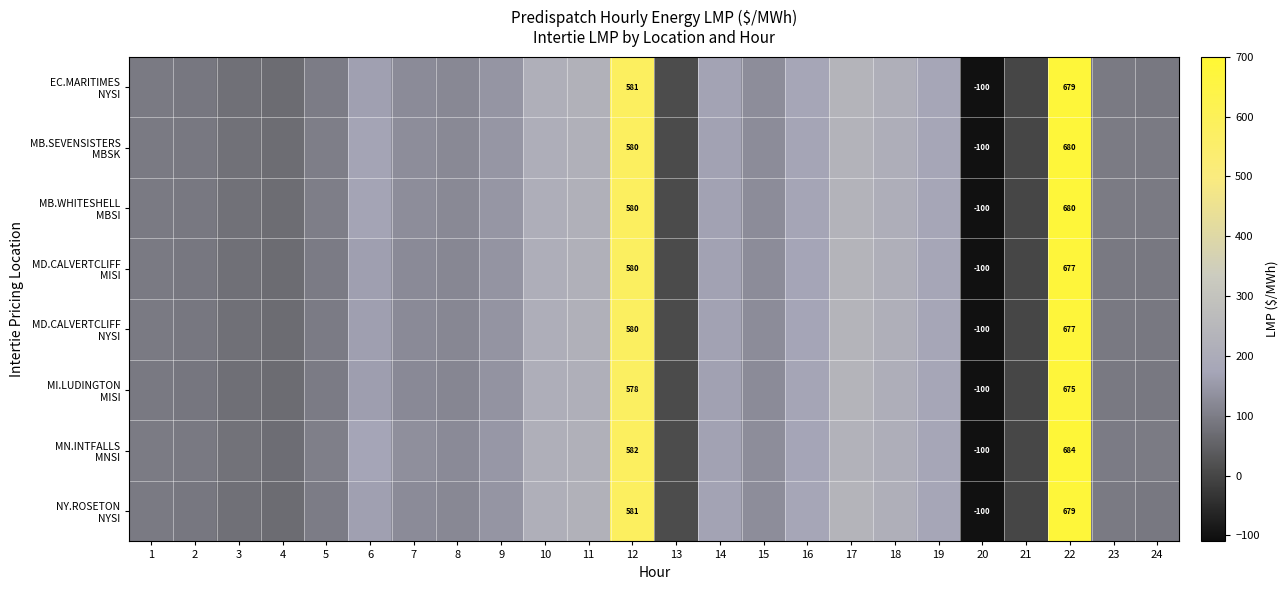

What is the total value across all series at 24?

746.0